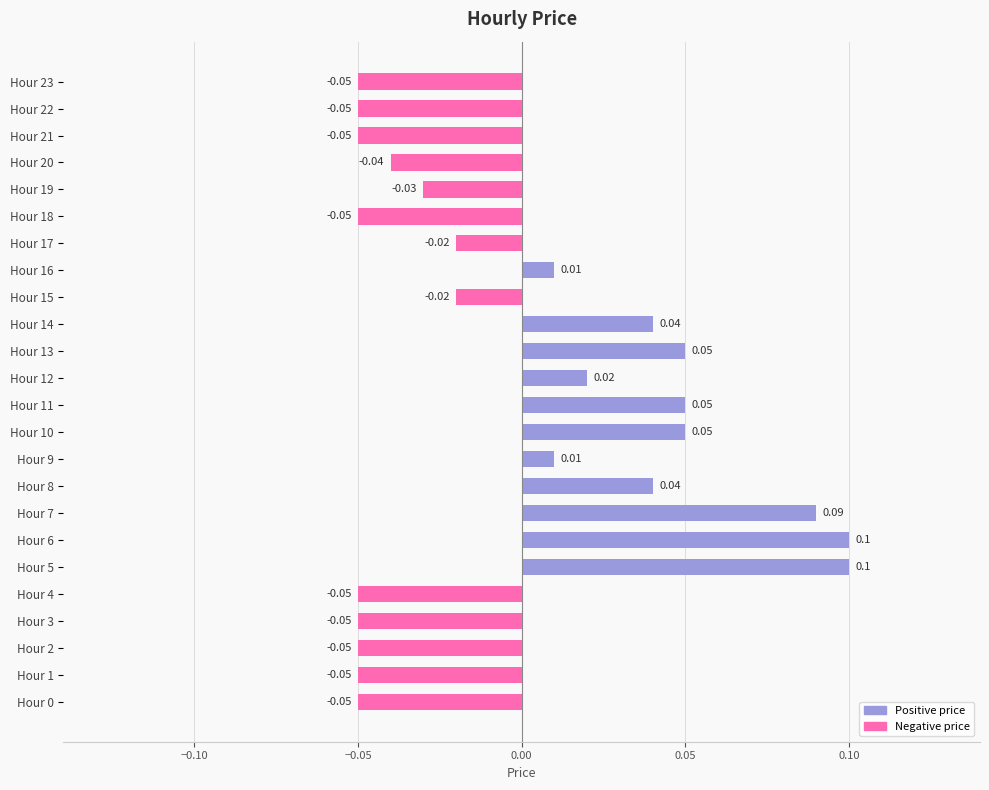

Where does the data first go above 0?

Hour 5